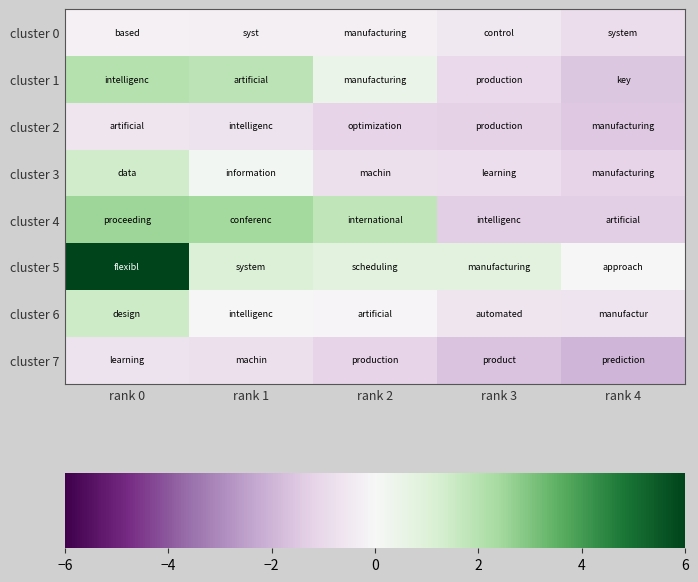

Reading left to right, extract all data points from this chart.

cluster 0: rank 0=-0.2	rank 1=-0.2	rank 2=-0.3	rank 3=-0.5	rank 4=-0.9
cluster 1: rank 0=2.0	rank 1=1.9	rank 2=0.5	rank 3=-1.0	rank 4=-1.5
cluster 2: rank 0=-0.6	rank 1=-0.7	rank 2=-1.2	rank 3=-1.3	rank 4=-1.5
cluster 3: rank 0=1.4	rank 1=0.2	rank 2=-0.8	rank 3=-0.8	rank 4=-1.2
cluster 4: rank 0=2.5	rank 1=2.4	rank 2=1.8	rank 3=-1.3	rank 4=-1.3
cluster 5: rank 0=6.0	rank 1=1.0	rank 2=0.8	rank 3=0.8	rank 4=0.0
cluster 6: rank 0=1.5	rank 1=-0.0	rank 2=-0.1	rank 3=-0.6	rank 4=-0.6
cluster 7: rank 0=-0.7	rank 1=-0.8	rank 2=-1.2	rank 3=-1.6	rank 4=-1.9